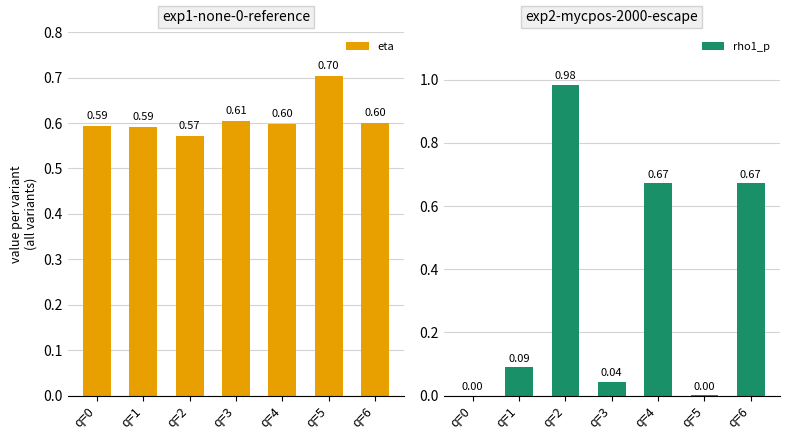

What are all the series names shown in the legend?

eta, rho1_p